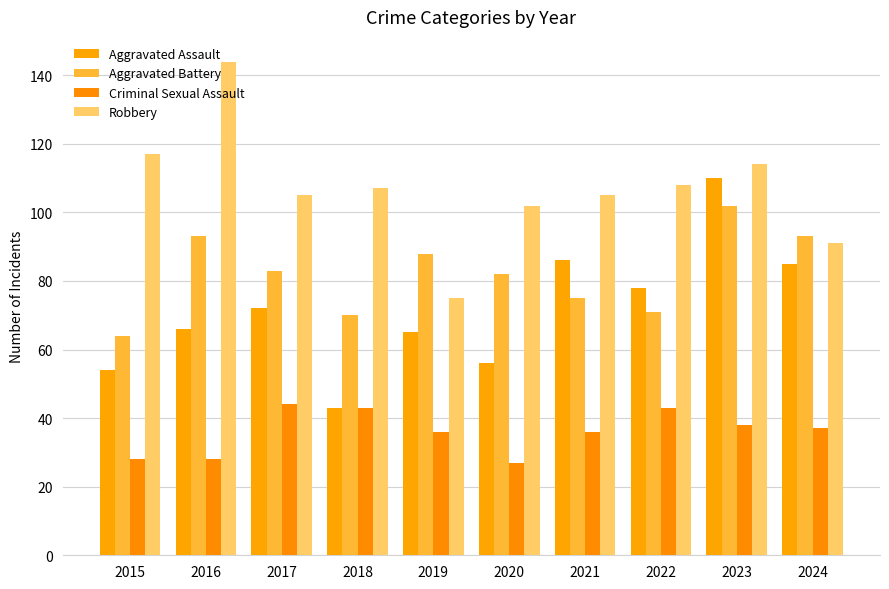

What is the total value across all series at 2017?

304